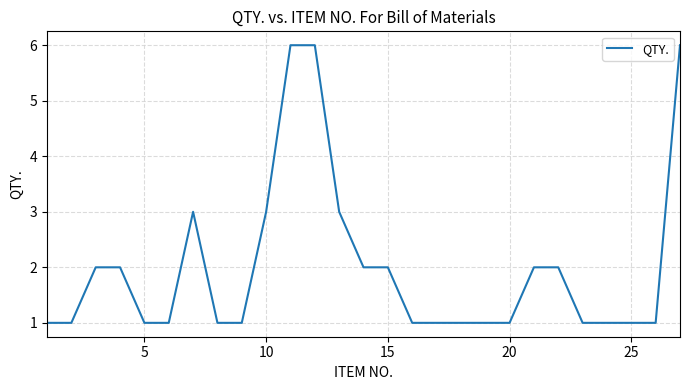

What is the greatest value displayed?

6